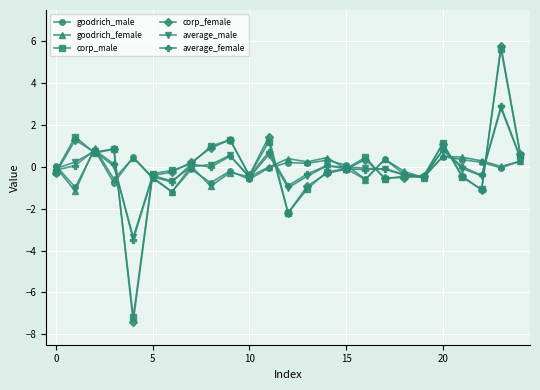

Which series has the widest spread of values?

corp_female